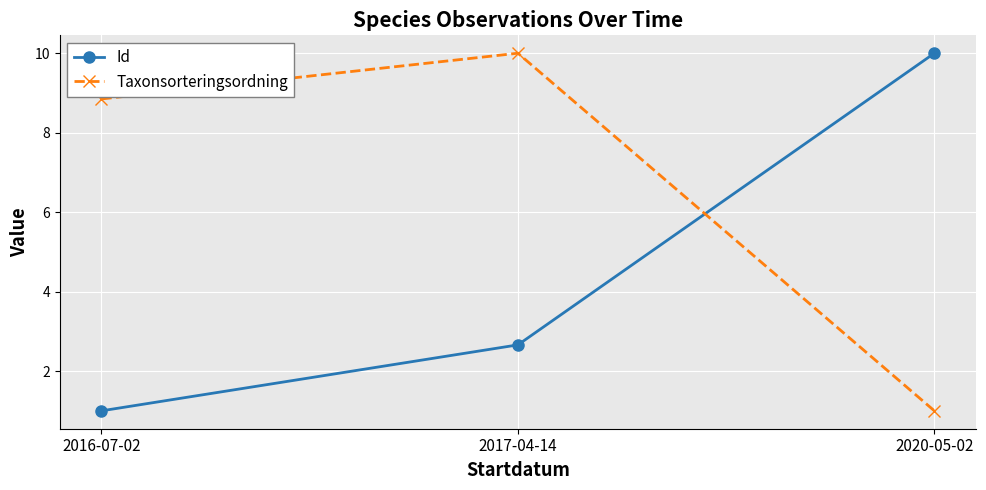

Between 2016-07-02 and 2020-05-02, which series saw the biggest shift?

Id